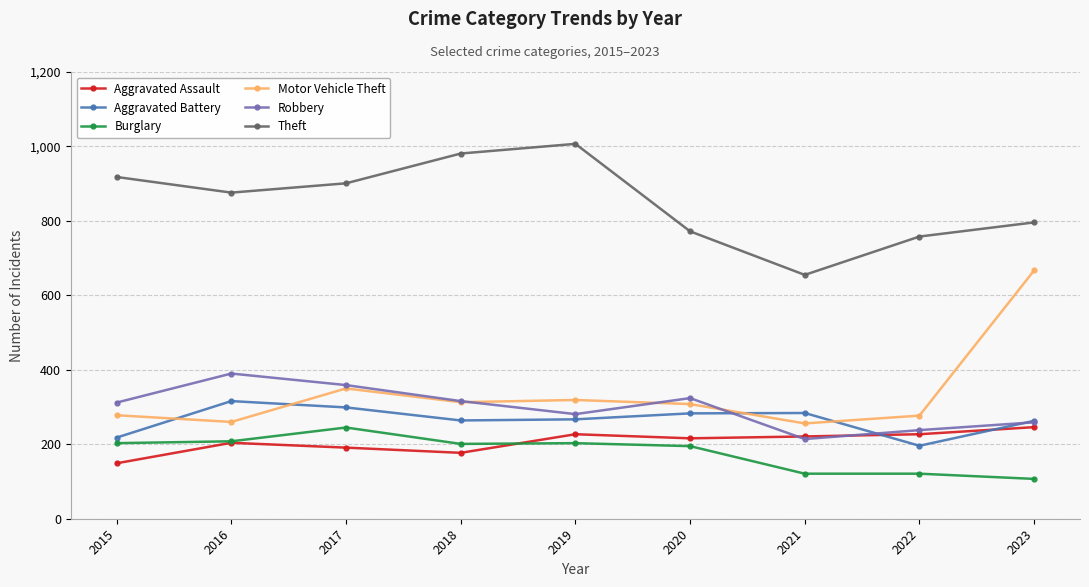

What is the value of the Aggravated Assault point at the 5th from the left?

227